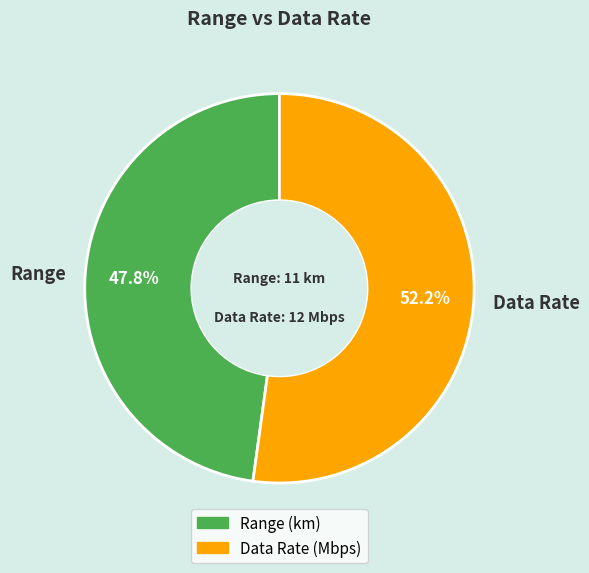

What percentage is NOT represented by Data Rate?

47.8%